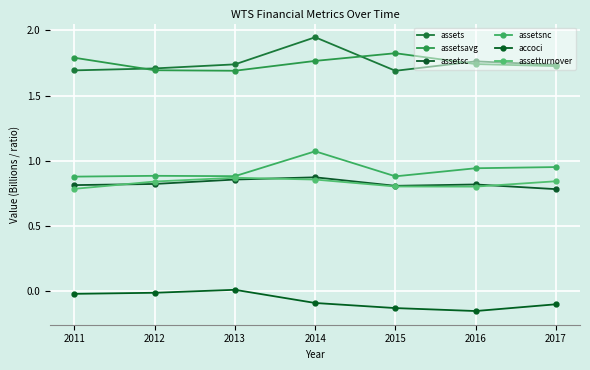

True or false: accoci has more than 2 points higher than both neighbors.

False